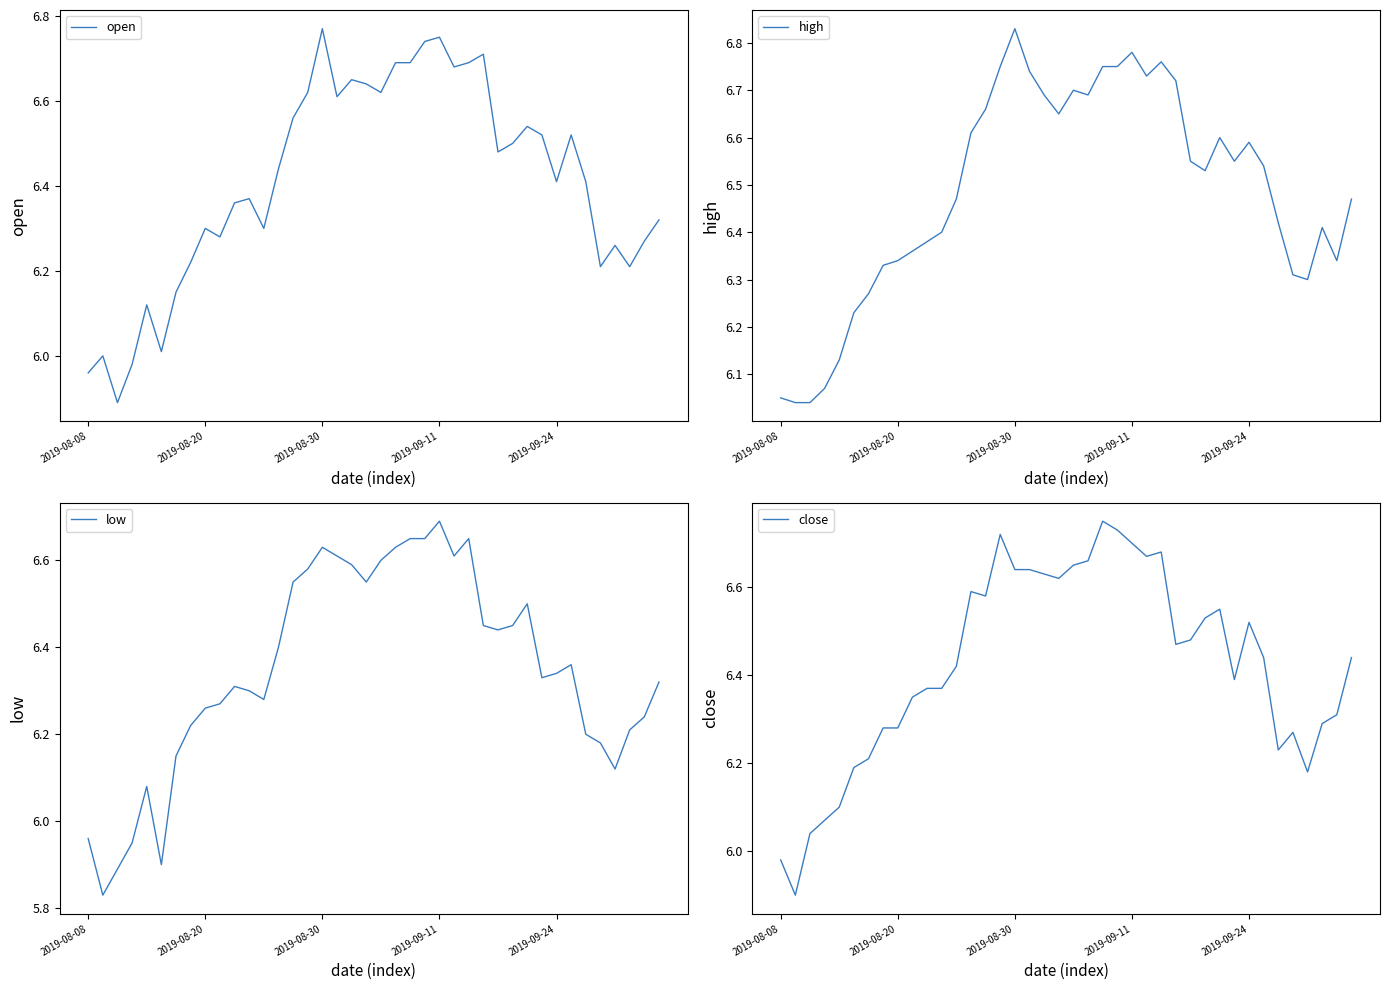

How many values in the low series are below 6?

5